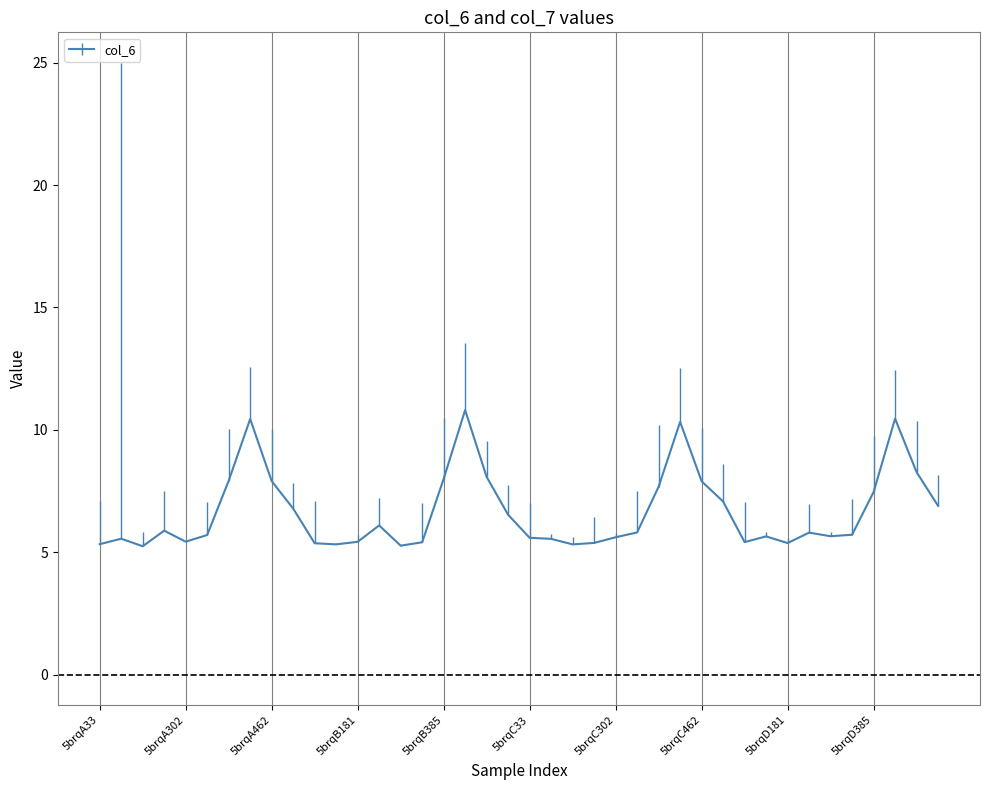

What is the difference between the maximum and minimum values?

5.6